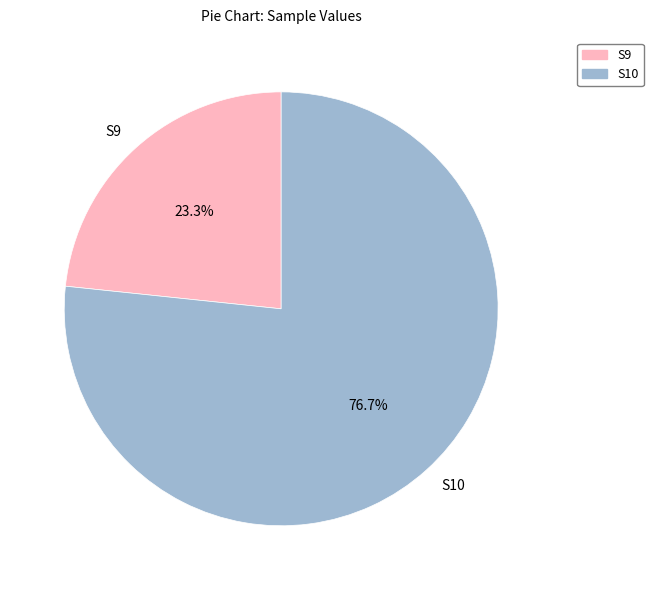

To the nearest percent, what is the combined percentage of S10 and S9?

100%